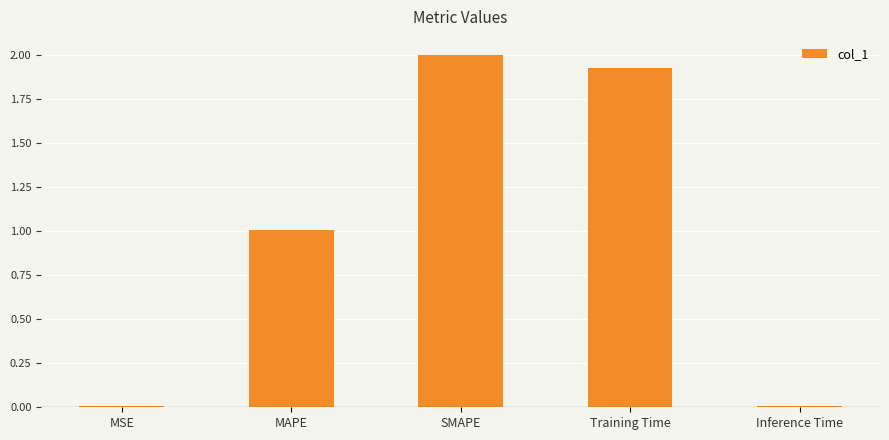

The value at SMAPE is 2.0. True or false?

True